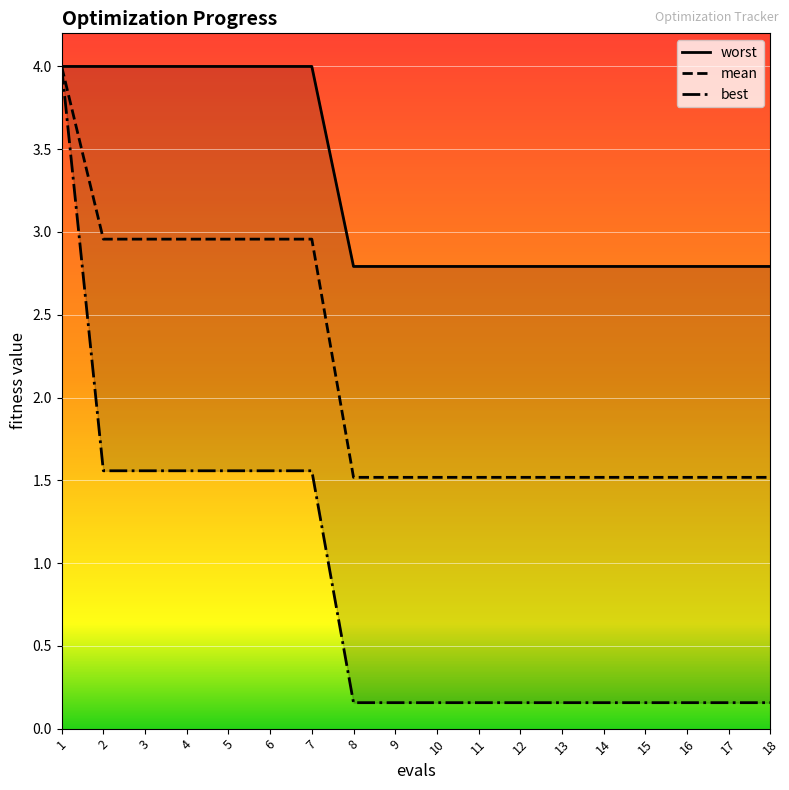

Between 15 and 16, which series saw the biggest shift?

worst